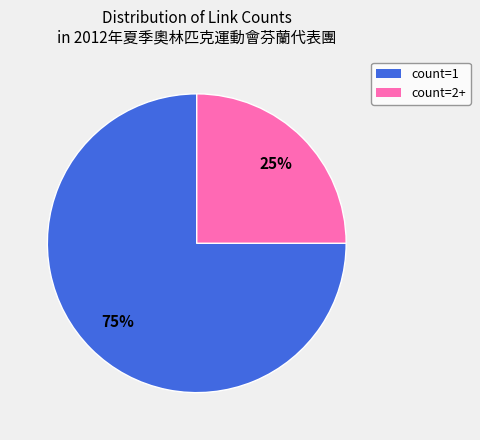

True or false: count=2+ accounts for 12% of the total.

False